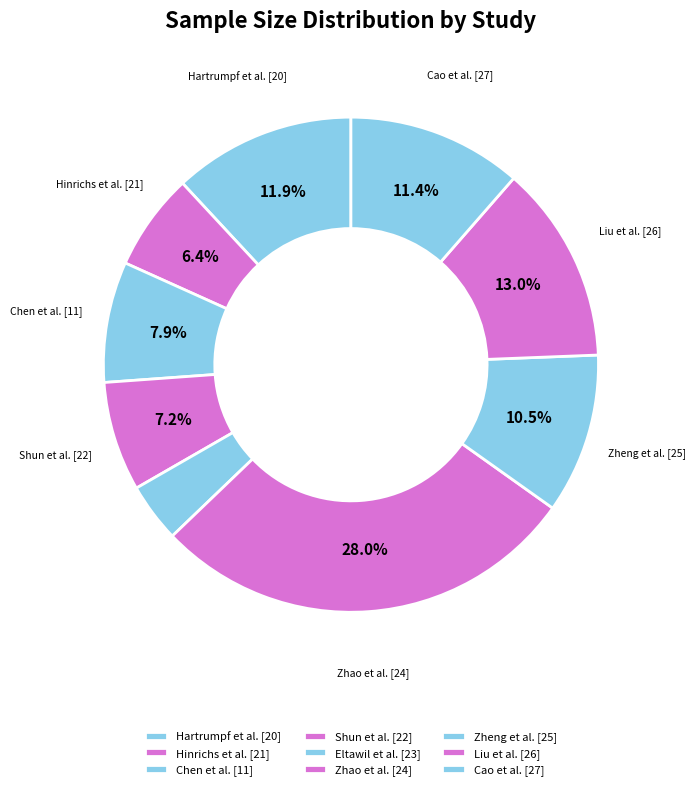

What is the ratio of the value at Cao et al. [27] to the value at Zheng et al. [25]?

1.1